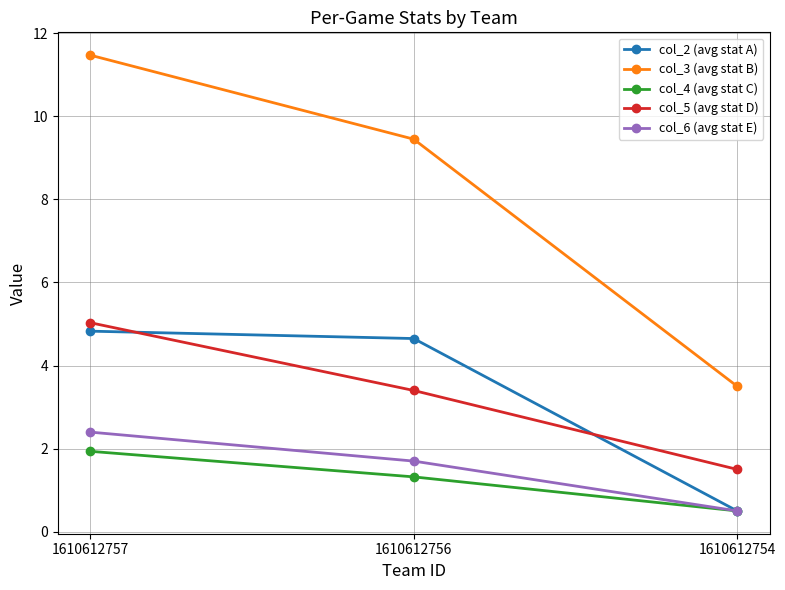

At which label does col_4 (avg stat C) first exceed 1?

1610612757